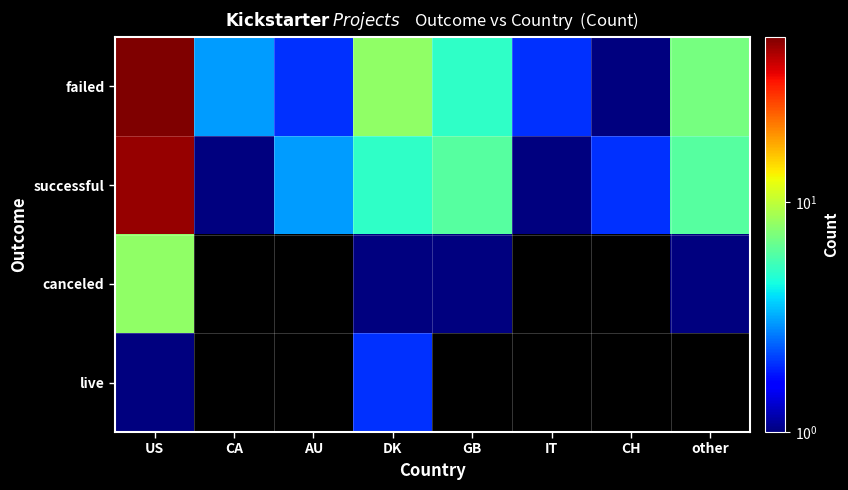

At which category does the chart reach its peak across all series?

US